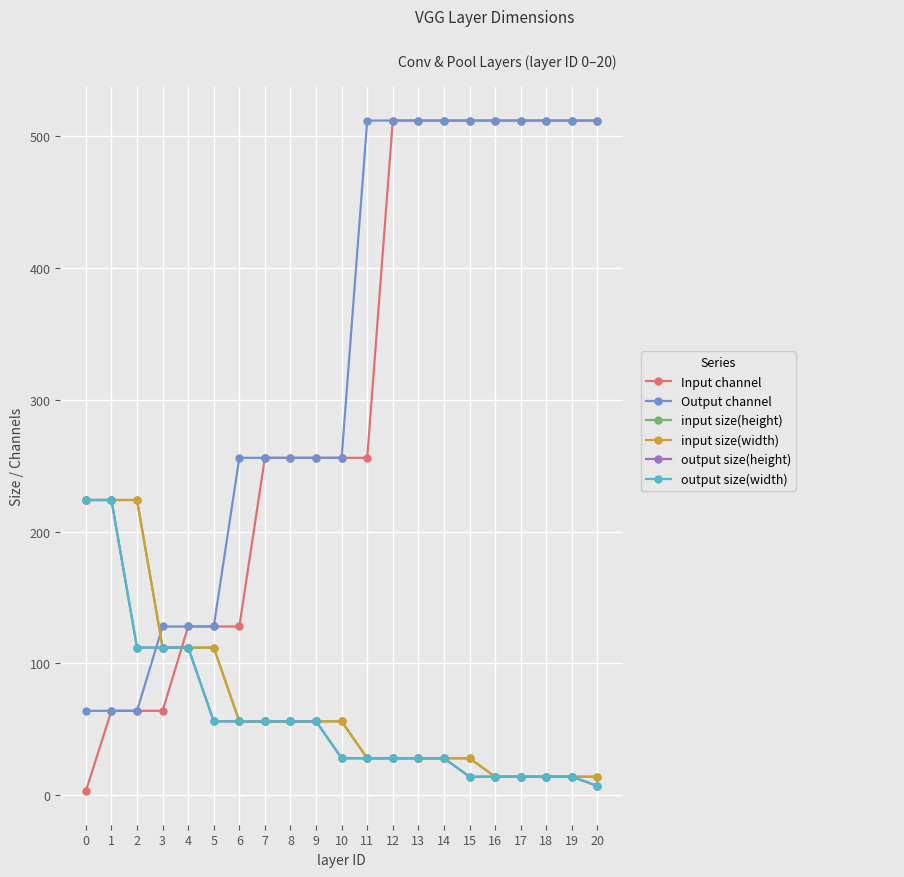

Does the chart have visible grid lines?

Yes